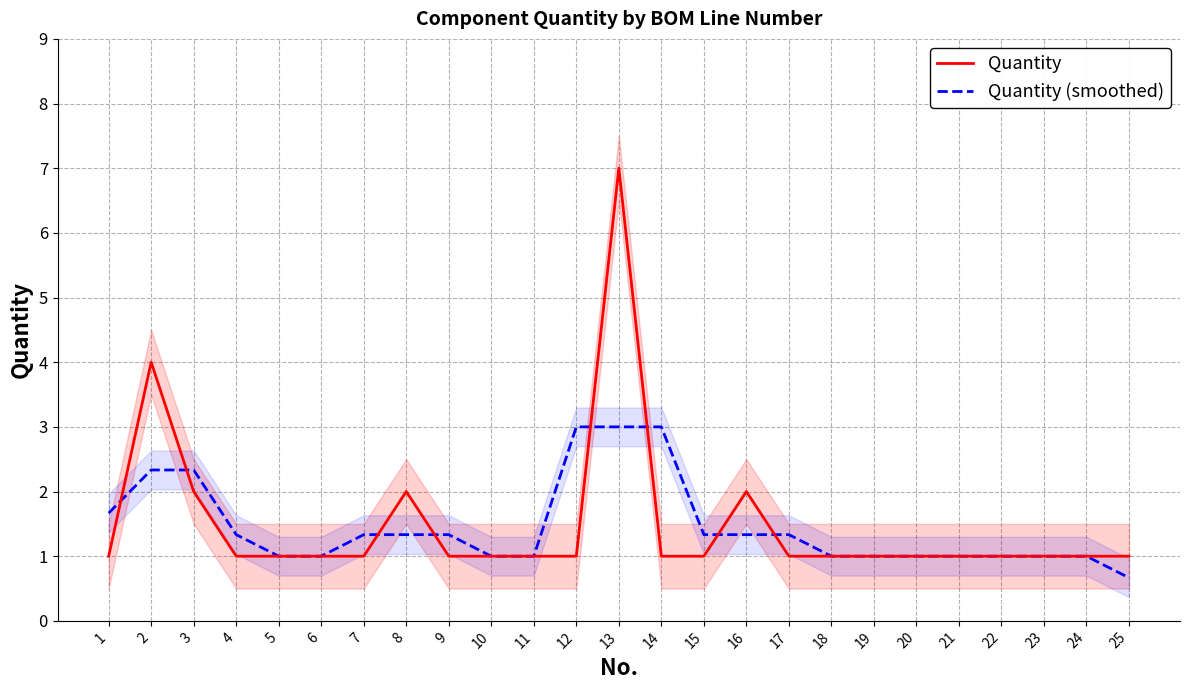

What is the approximate value of Quantity (smoothed) at 23?

1.0